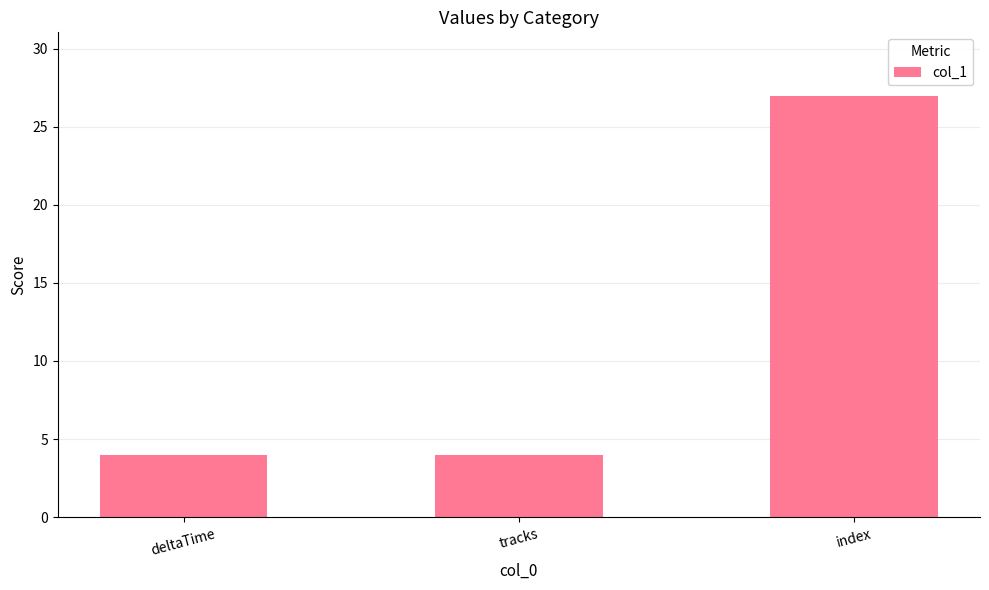

The value at tracks is 4. True or false?

True